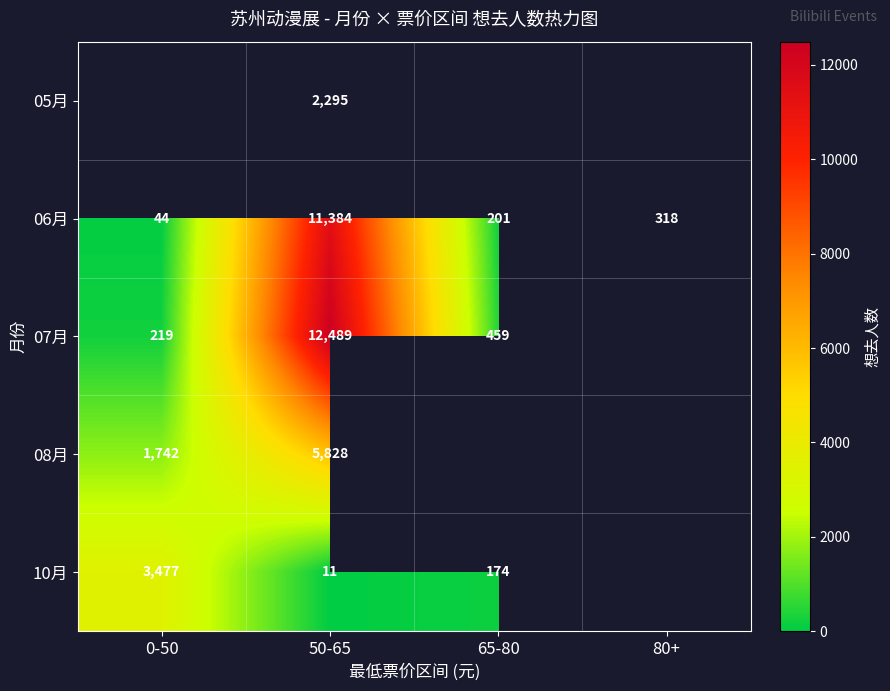

The 06月 series shows 67 at 0-50. True or false?

False